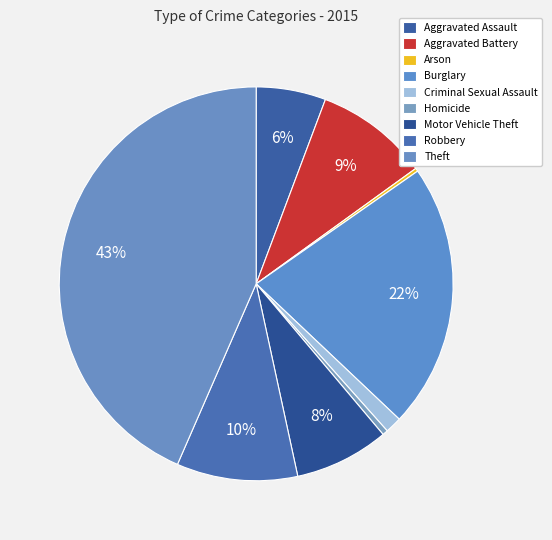

Does Arson represent more than half of the total?

No